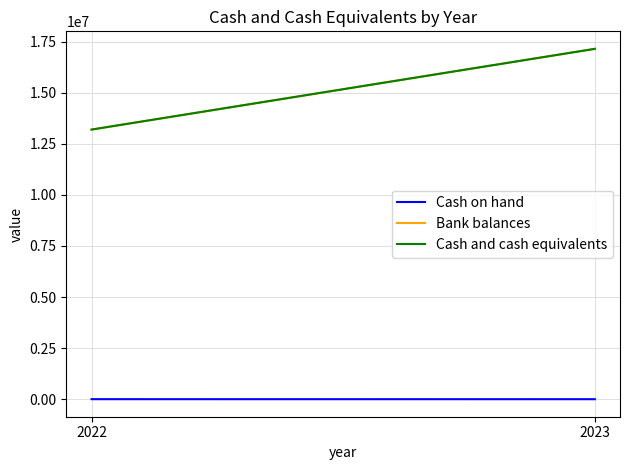

What is the spread (max minus min) of values at 2022?

13193240